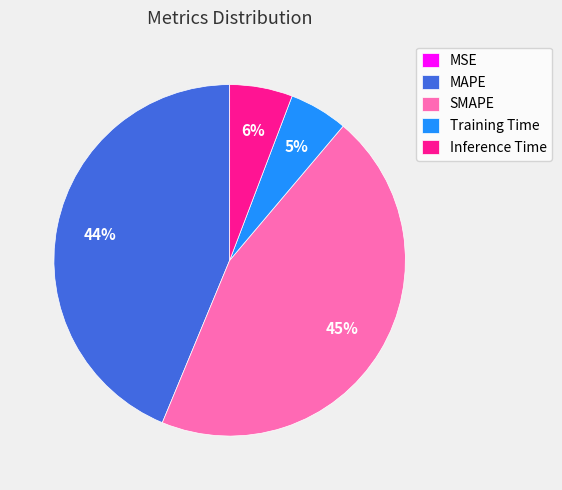

What is the largest slice in the pie chart?

SMAPE